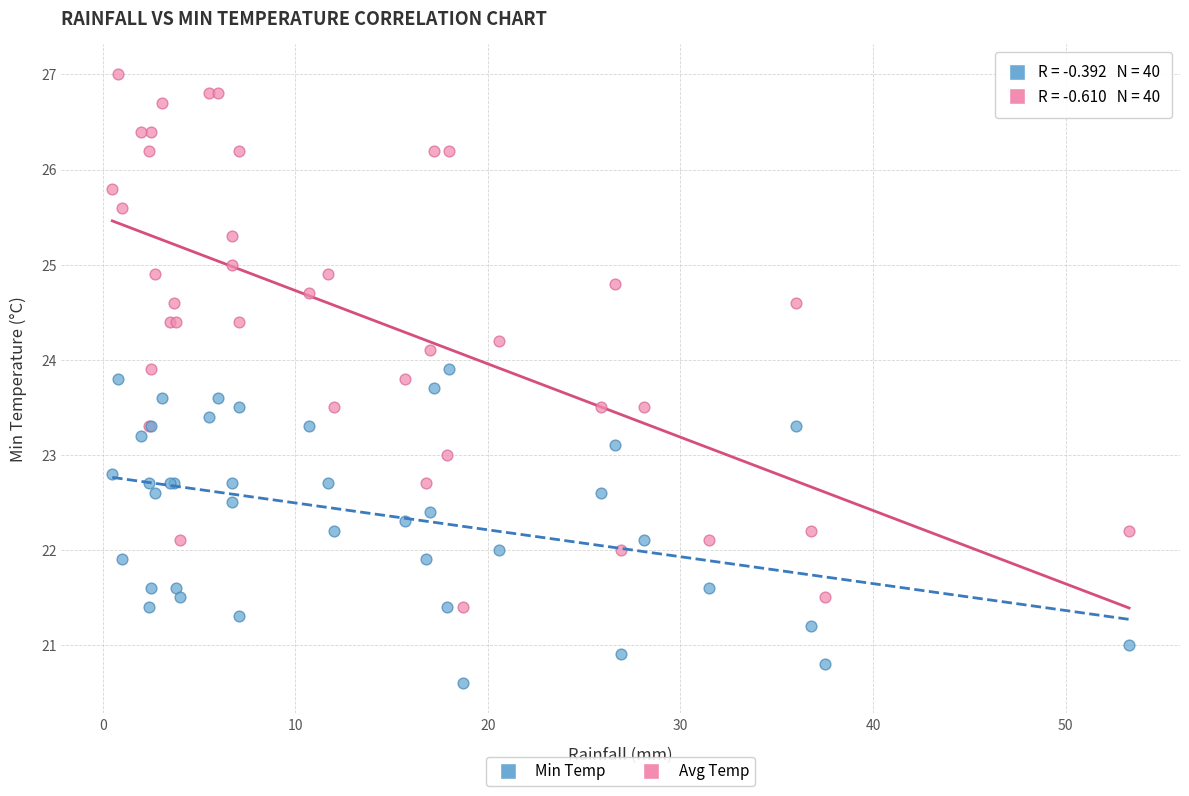

Which series reaches the maximum Y coordinate?

Avg Temp